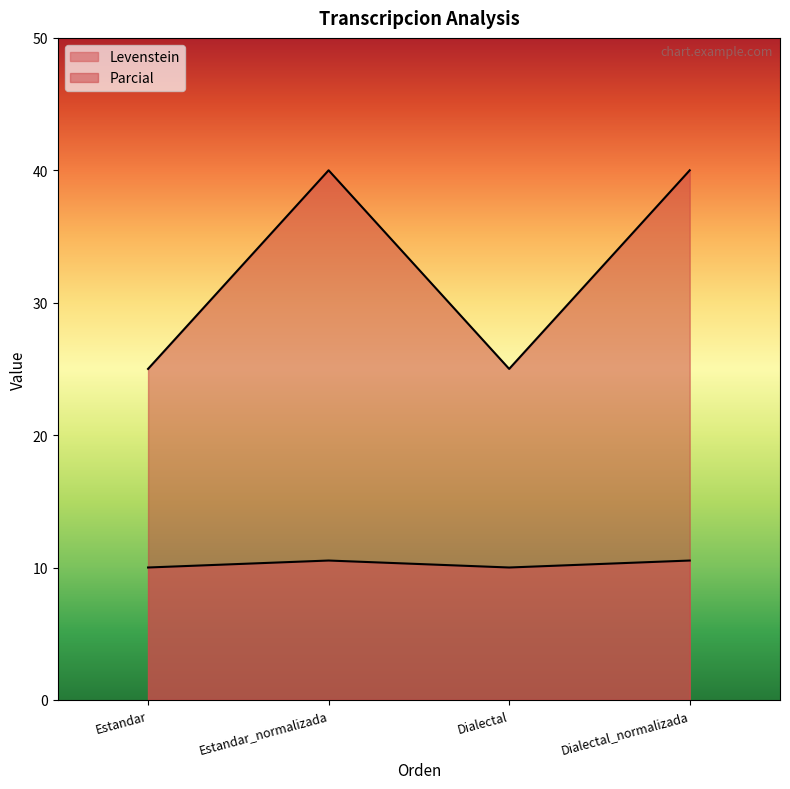

Rank the series at Estandar_normalizada from lowest to highest value.

Levenstein, Parcial